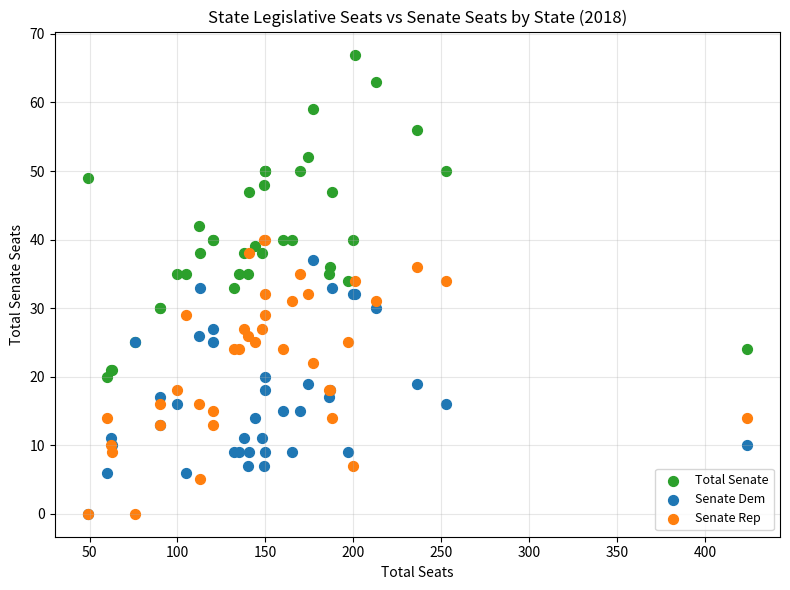

In the Total Senate series, what Y value is closest to 43?

42